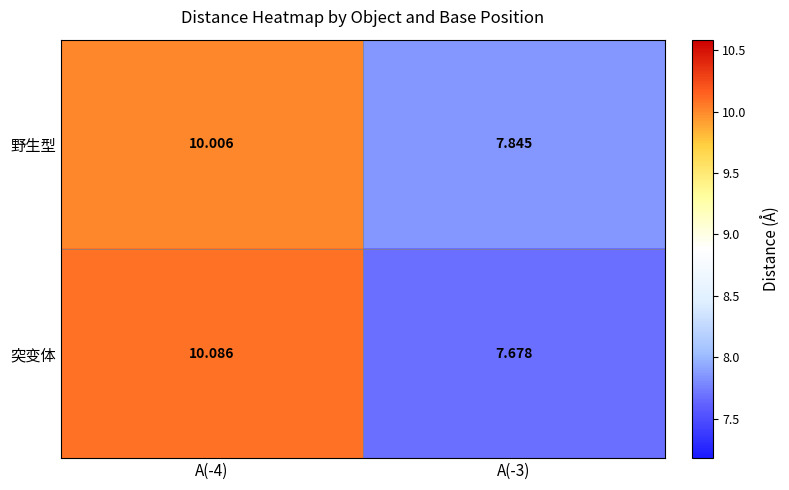

Which series has the largest total across all categories?

野生型